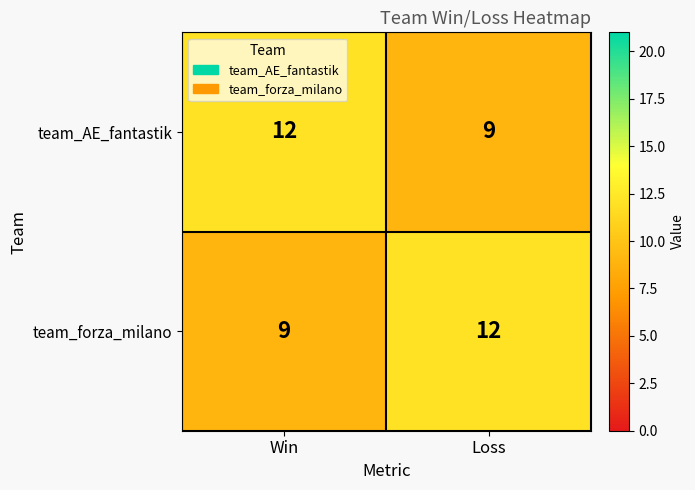

What is the approximate value of team_AE_fantastik at Loss?

9